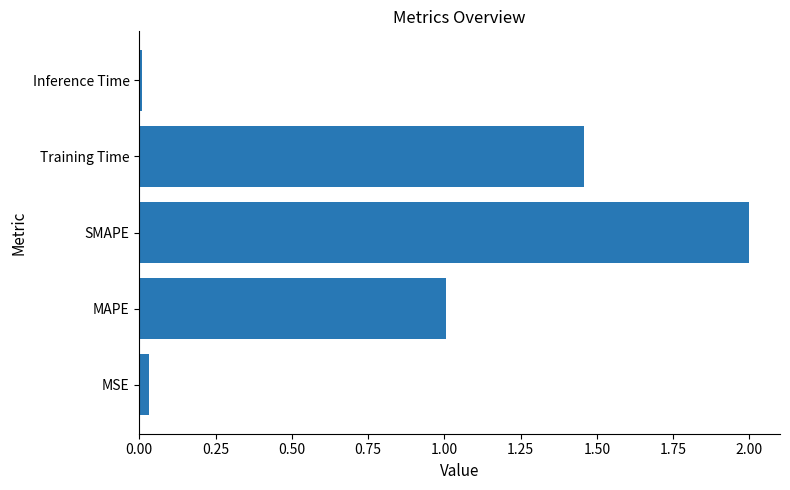

How many data points are less than 1?

2